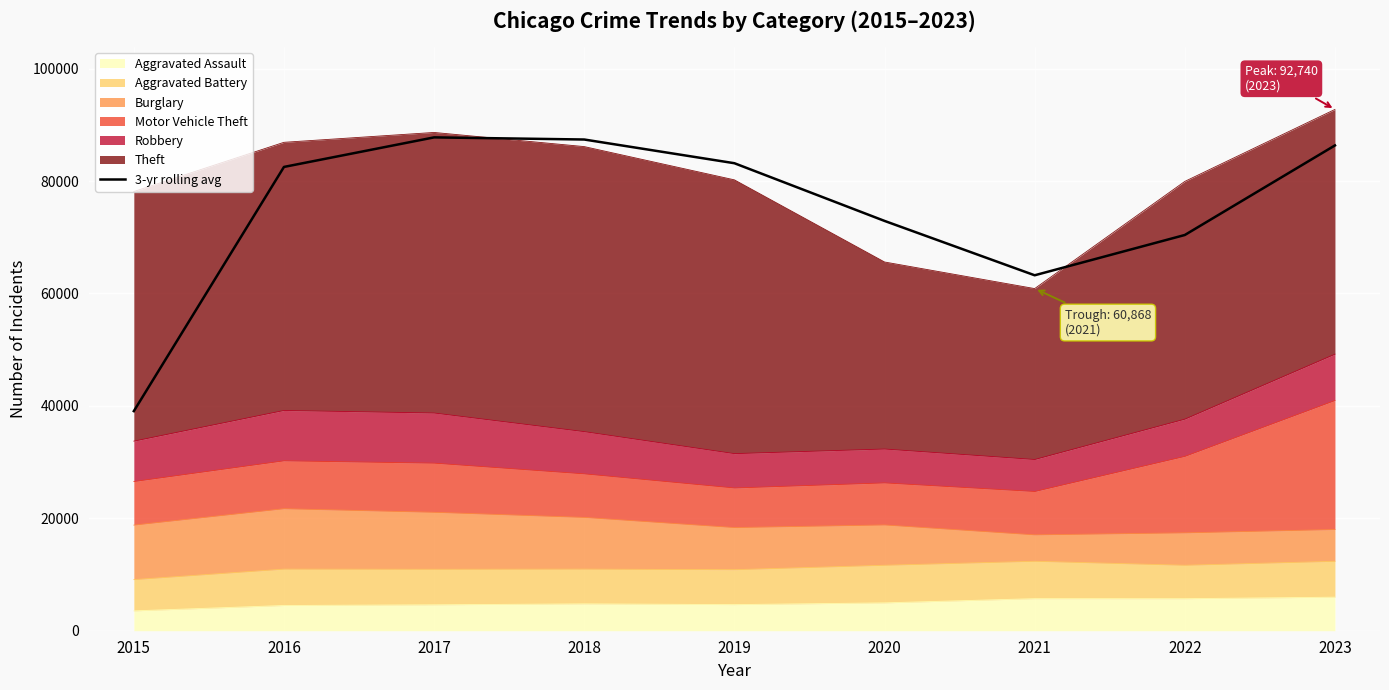

Where is the data nearest to the value 63416?

2021